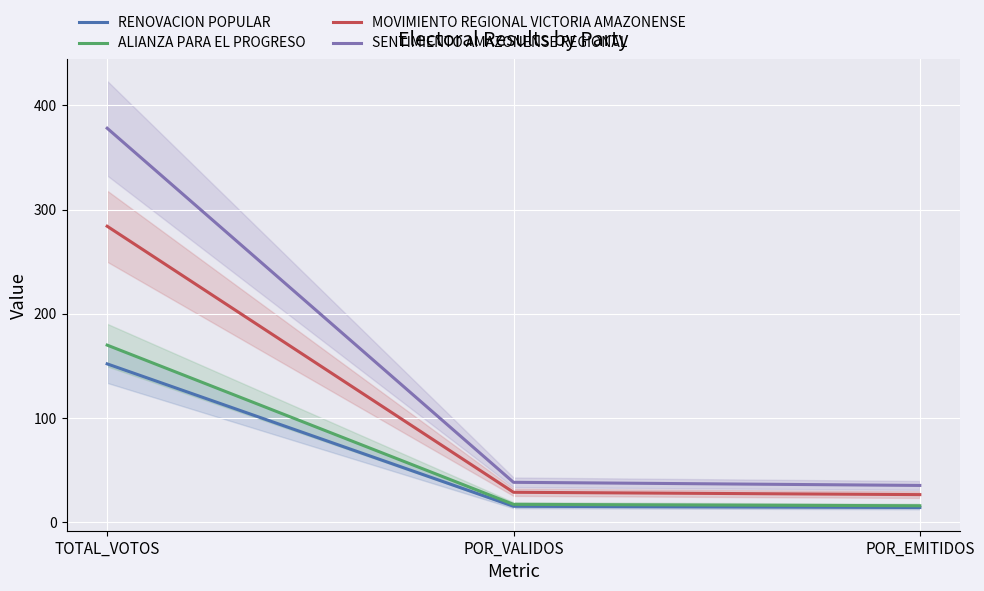

At which label is ALIANZA PARA EL PROGRESO closest to 92?

POR_VALIDOS